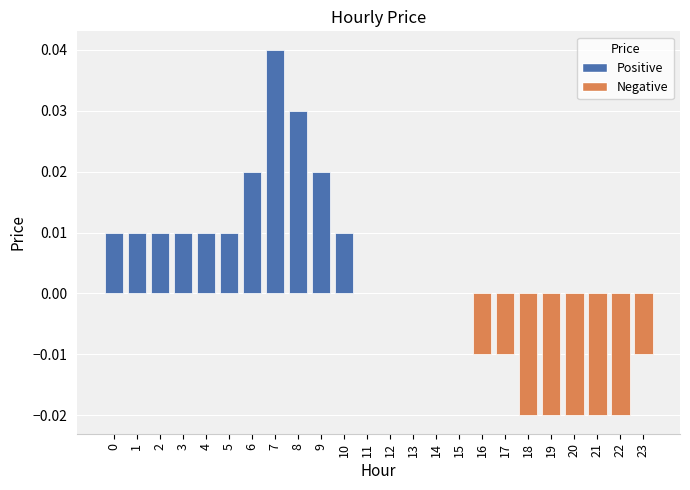

What is the sum of all values?

0.1